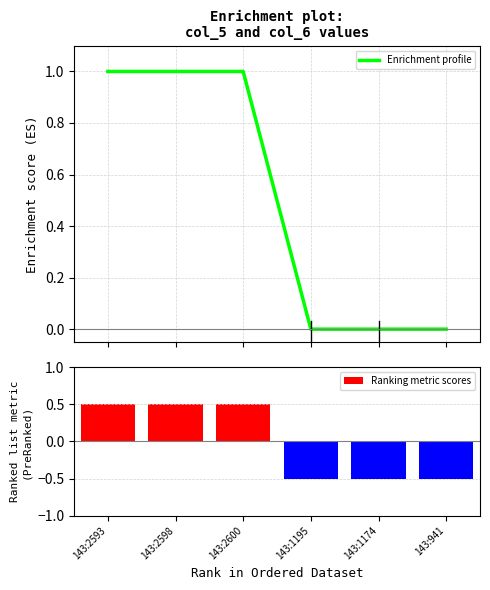

List the labels in order of value, smallest first.

143:1195, 143:1174, 143:941, 143:2593, 143:2598, 143:2600